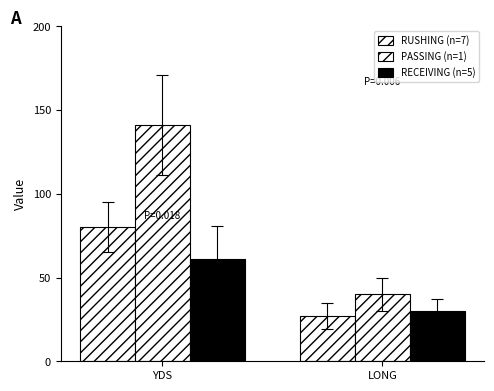

What is the difference between the highest and lowest values at YDS?

80